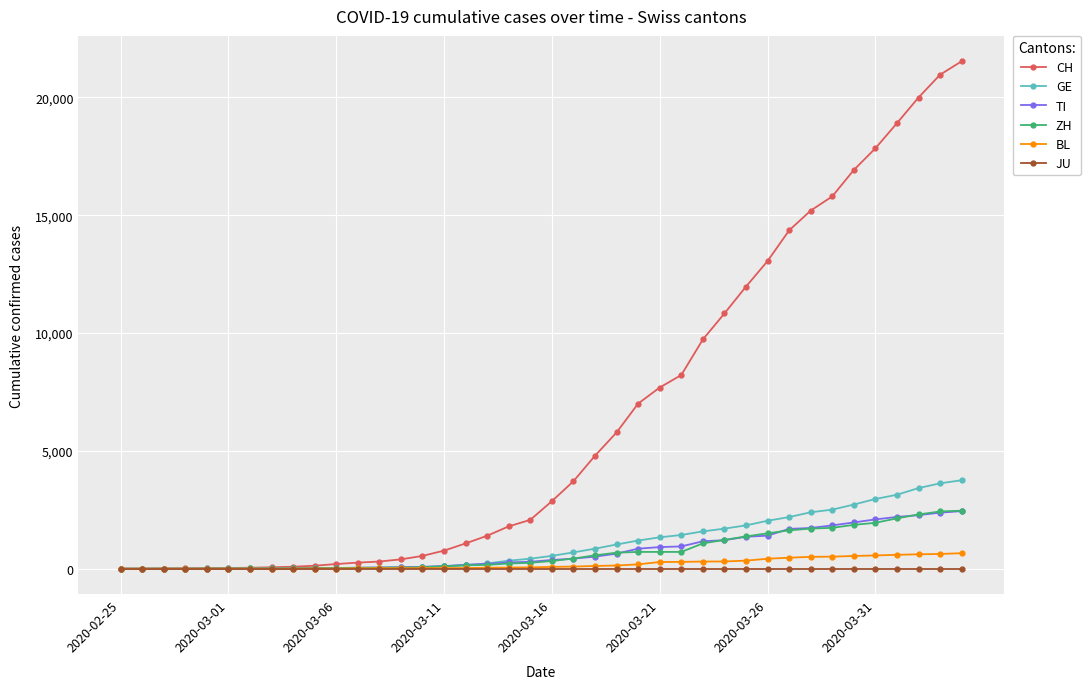

Which series has the widest spread of values?

CH